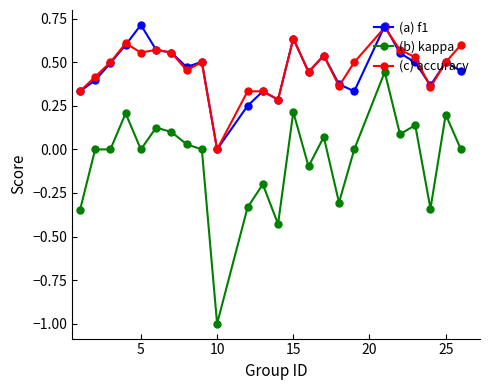

Which series has the largest range (max minus min)?

(b) kappa